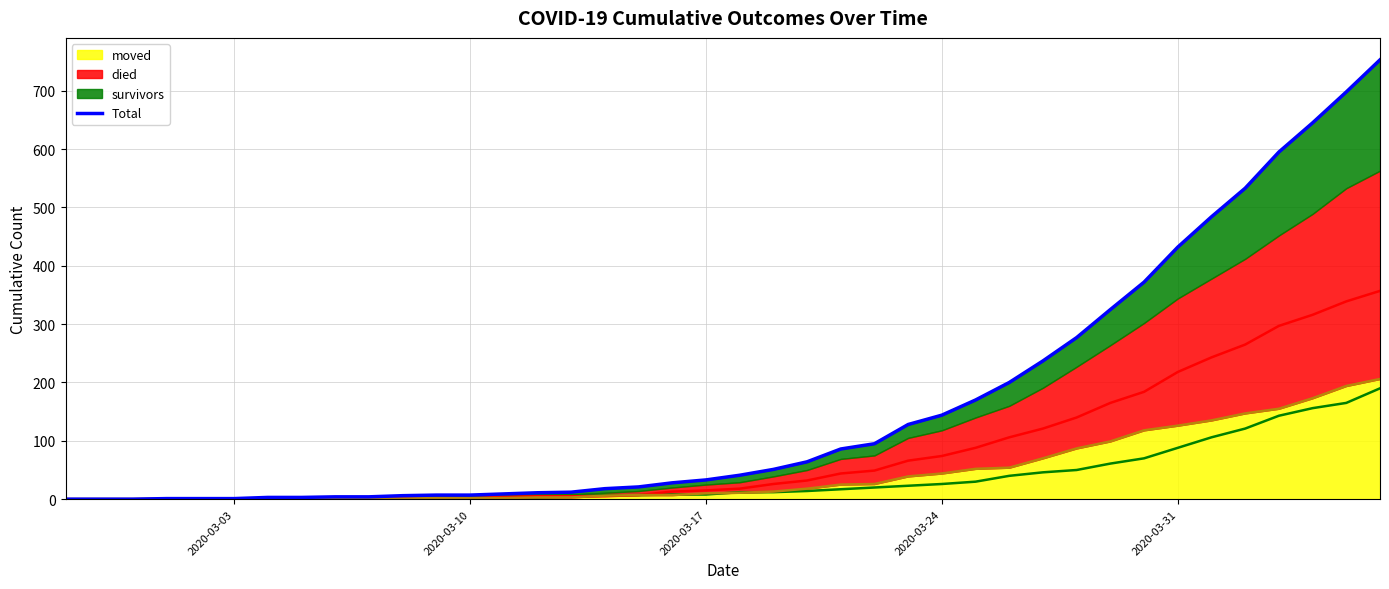

What is the sum of all values?

6499